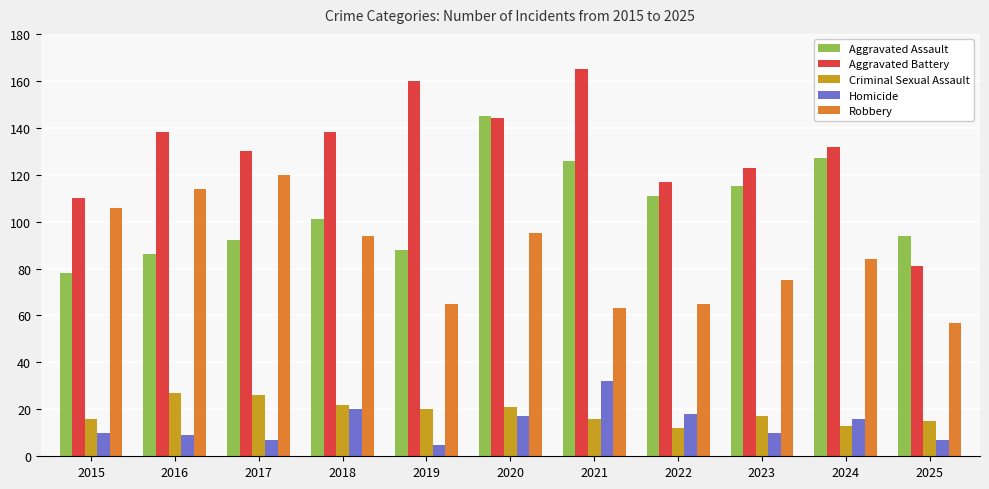

What is the maximum value for Homicide?

32